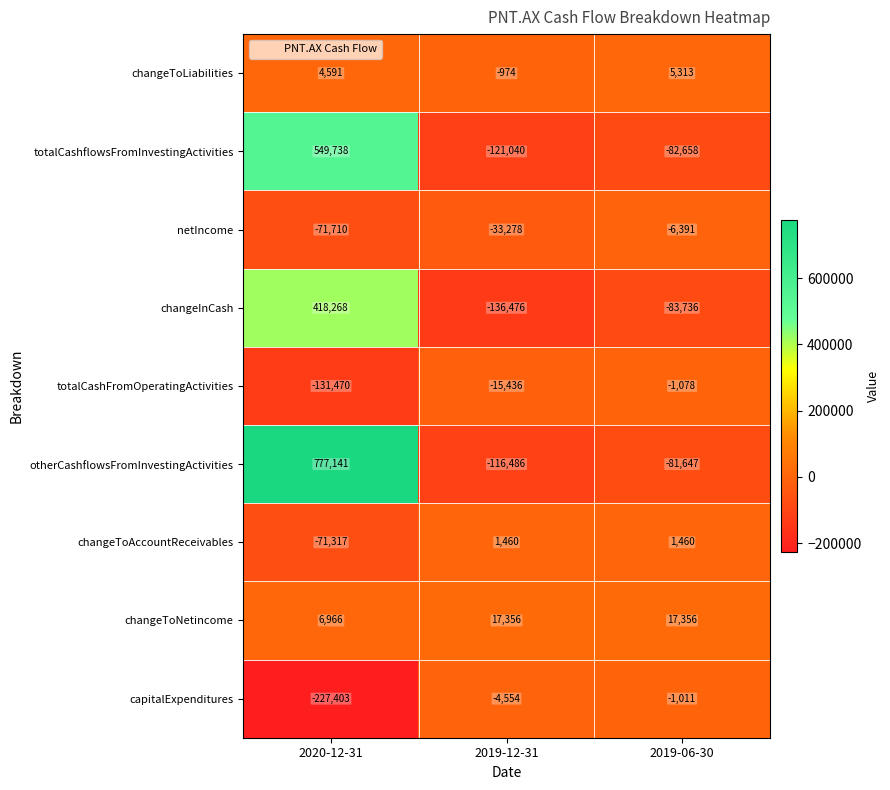

How many distinct data groups are displayed?

9